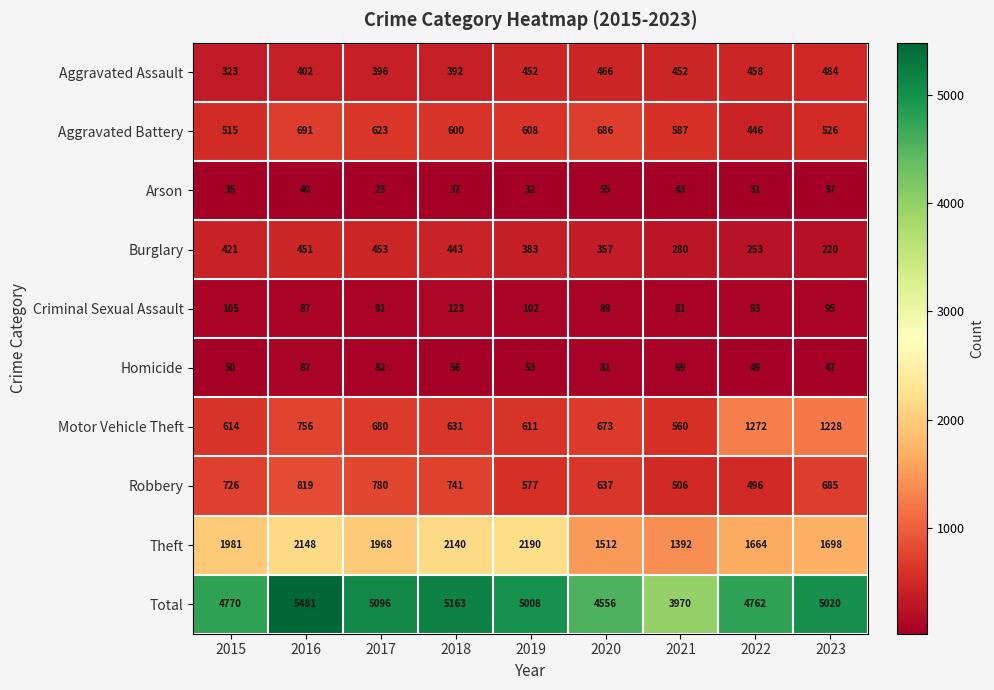

Rank the series by their maximum value, from lowest to highest.

Arson, Homicide, Criminal Sexual Assault, Burglary, Aggravated Assault, Aggravated Battery, Robbery, Motor Vehicle Theft, Theft, Total